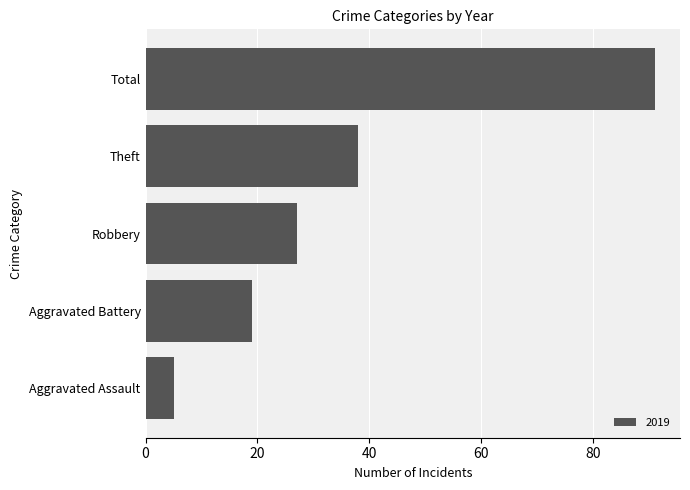

What is the difference between the values at Robbery and Aggravated Battery?

8